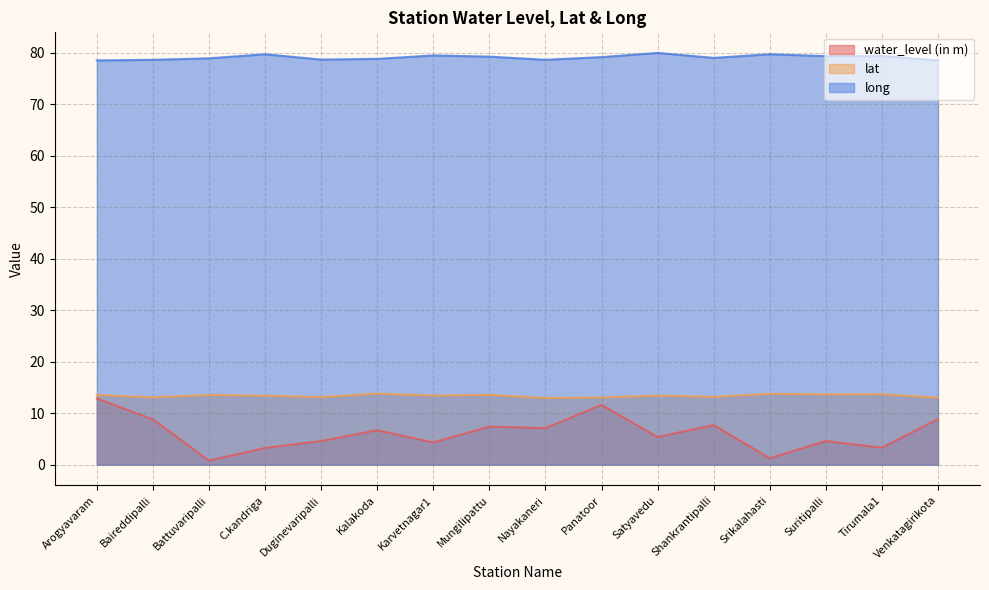

What value does the lat series have at Kalakoda?

13.8